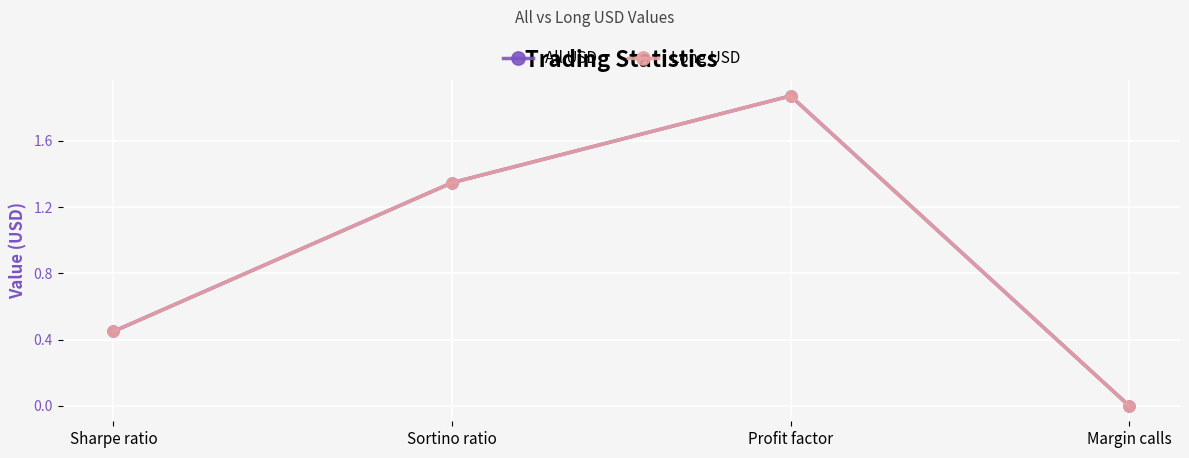

At how many categories does at least one series exceed 1?

2